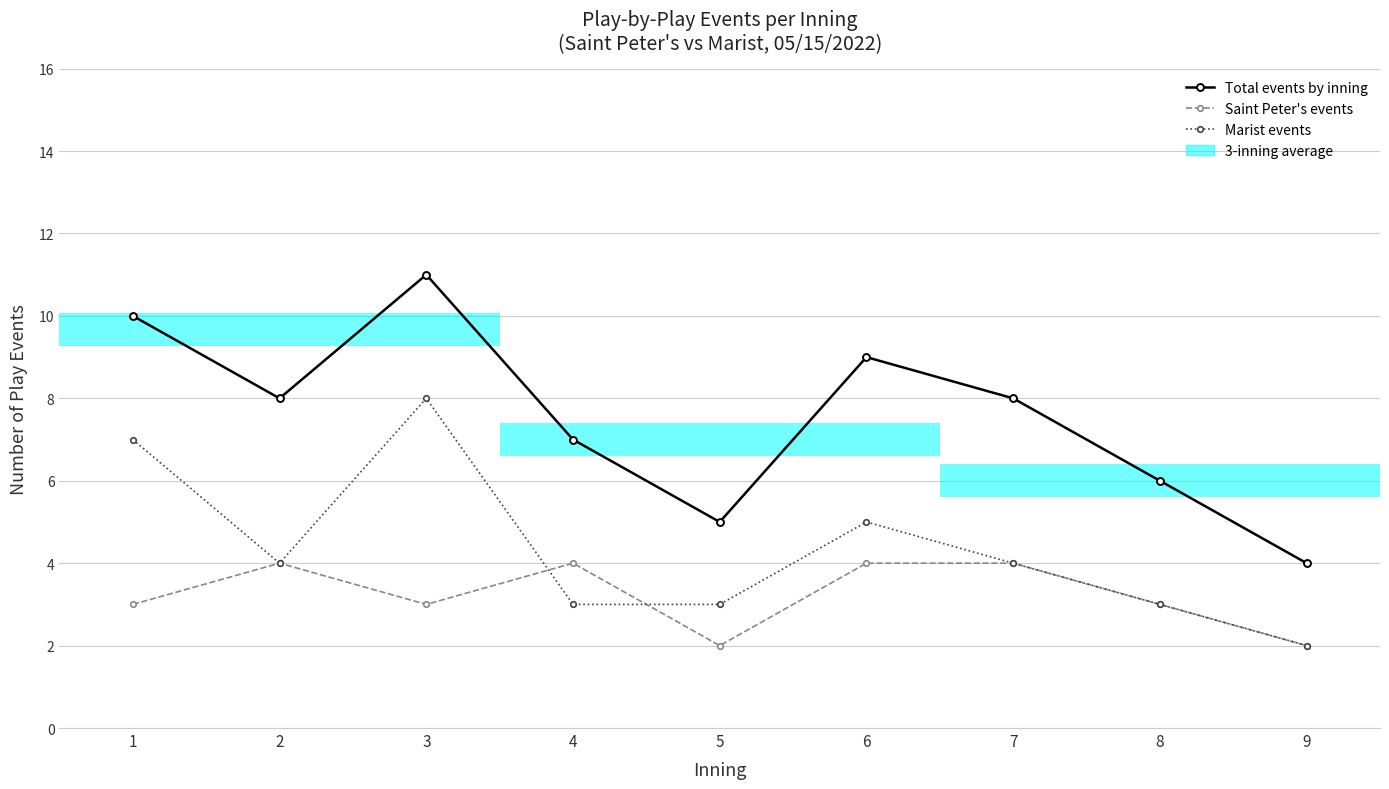

At 7, list the series in order from largest to smallest.

Total events by inning, Saint Peter's events, Marist events